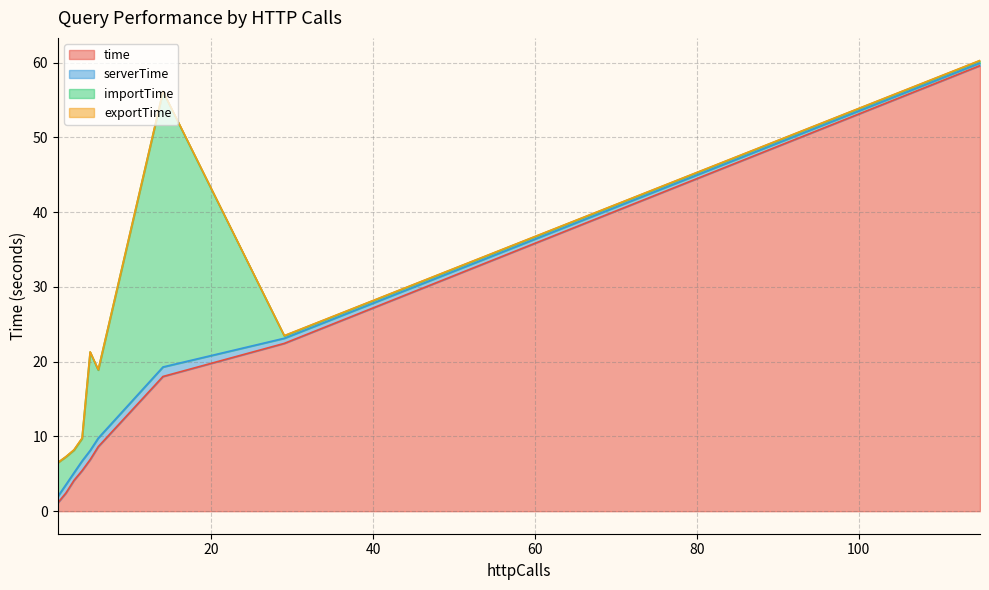

Where is the first local minimum for importTime?

1